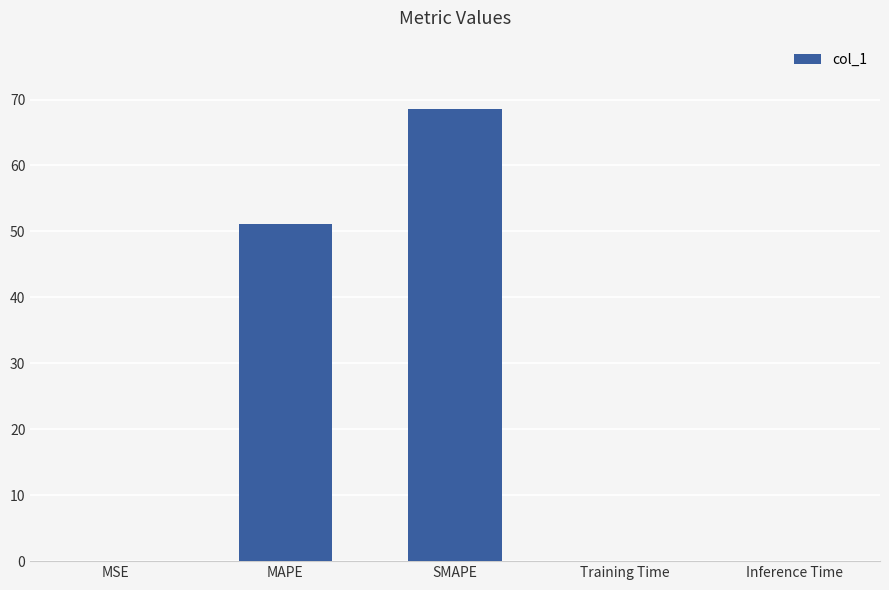

Are the bars horizontal?

No